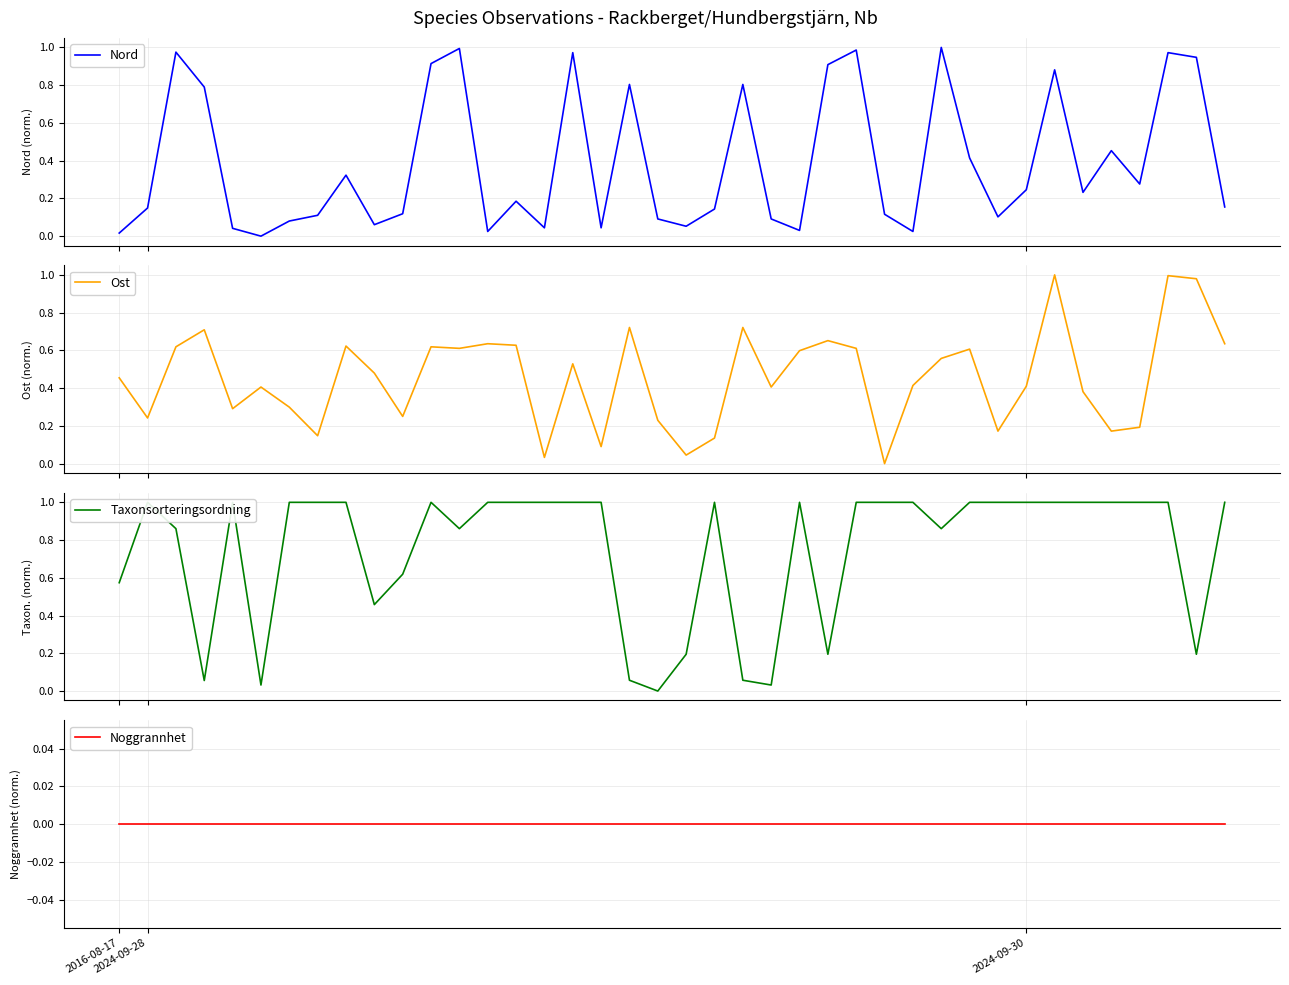

How many lines are shown in the chart?

4